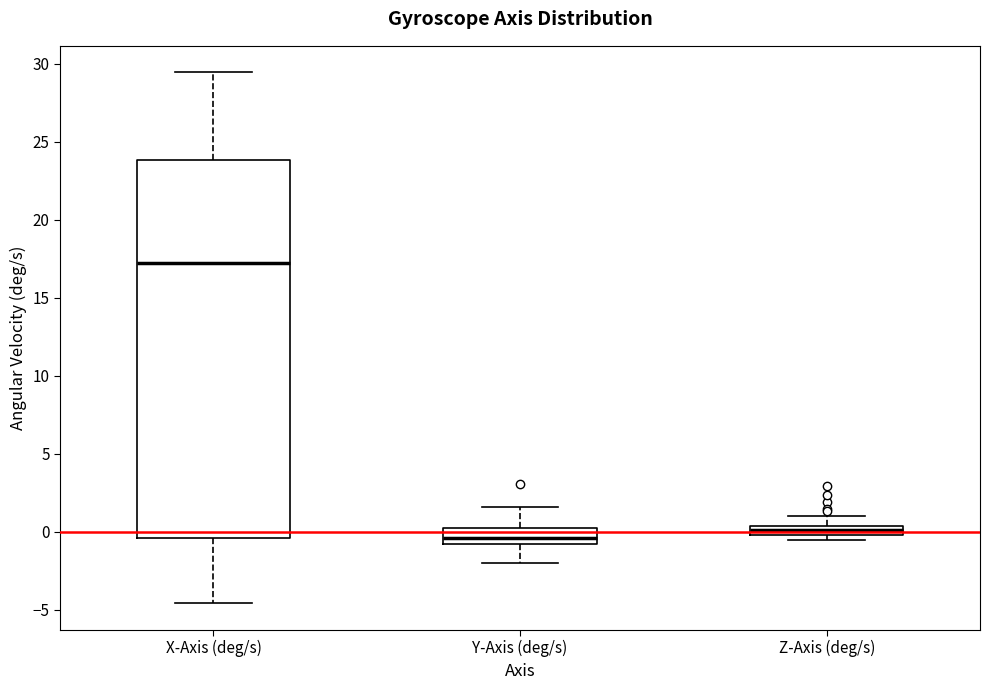

Where is the lower edge of the box for X-Axis (deg/s) on the y-axis? The values are not printed on the chart, so give them approximately, as read against the axis.

-0.5